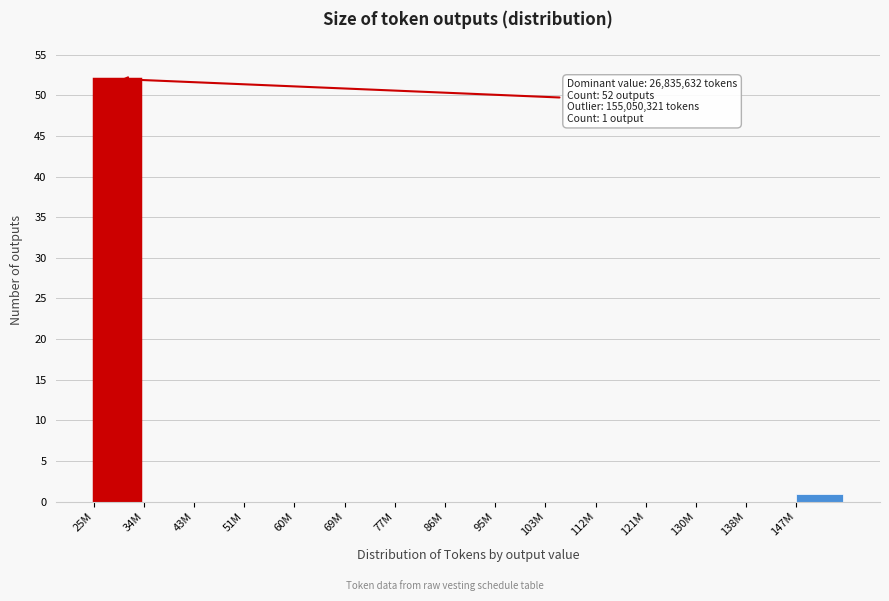

Reading left to right, transcribe all the data shown in this chart.

25M=52	34M=0	43M=0	51M=0	60M=0	69M=0	77M=0	86M=0	95M=0	103M=0	112M=0	121M=0	130M=0	138M=0	147M=1